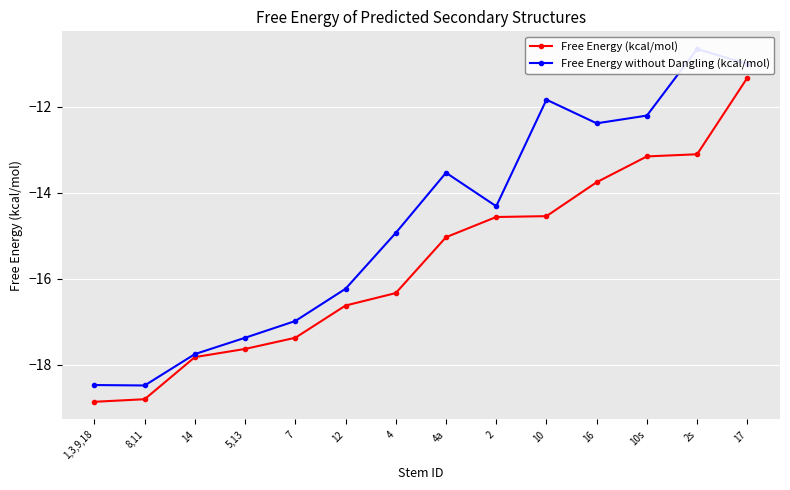

True or false: Free Energy (kcal/mol) and Free Energy without Dangling (kcal/mol) cross at least once.

False